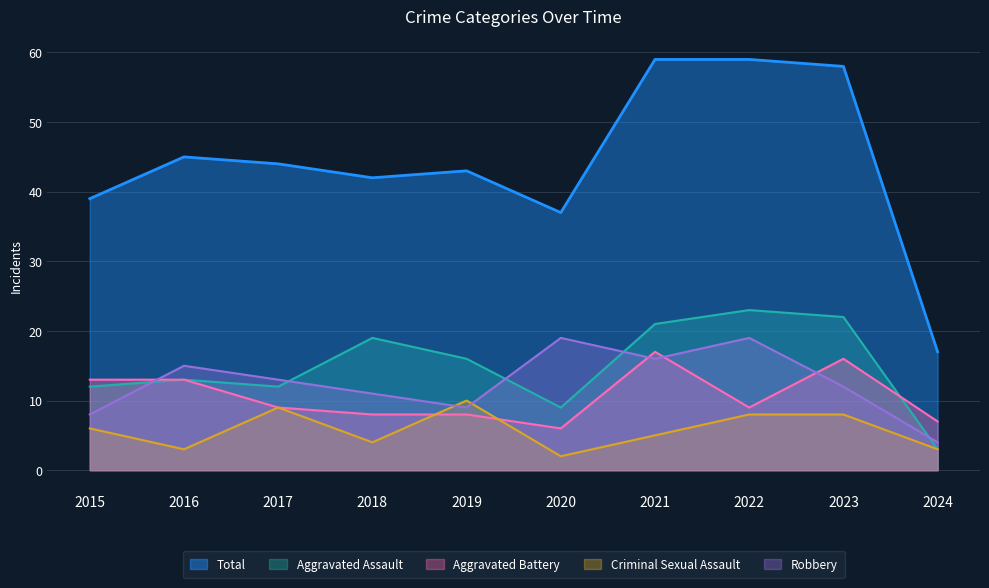

What is the minimum value shown in the chart?

2